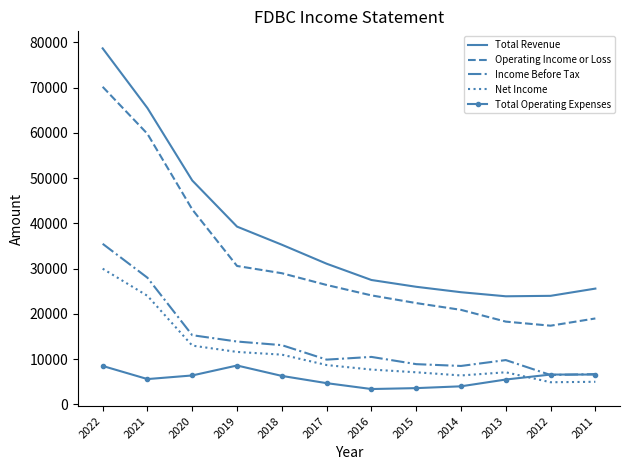

Rank the series by their maximum value, from lowest to highest.

Total Operating Expenses, Net Income, Income Before Tax, Operating Income or Loss, Total Revenue